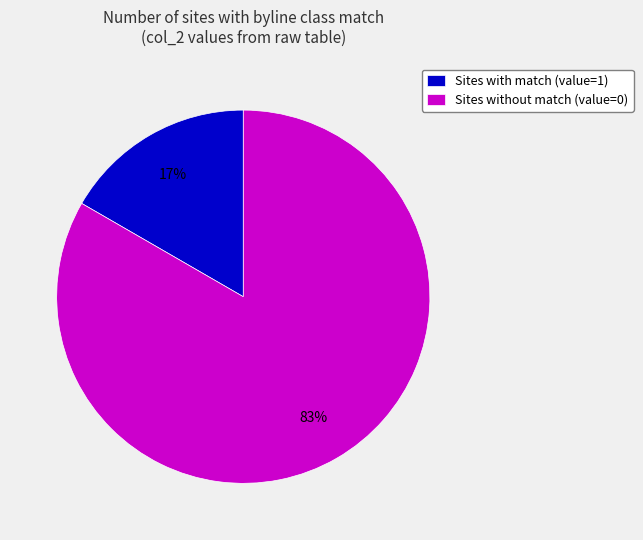

To the nearest percent, what is the average slice percentage?

50%